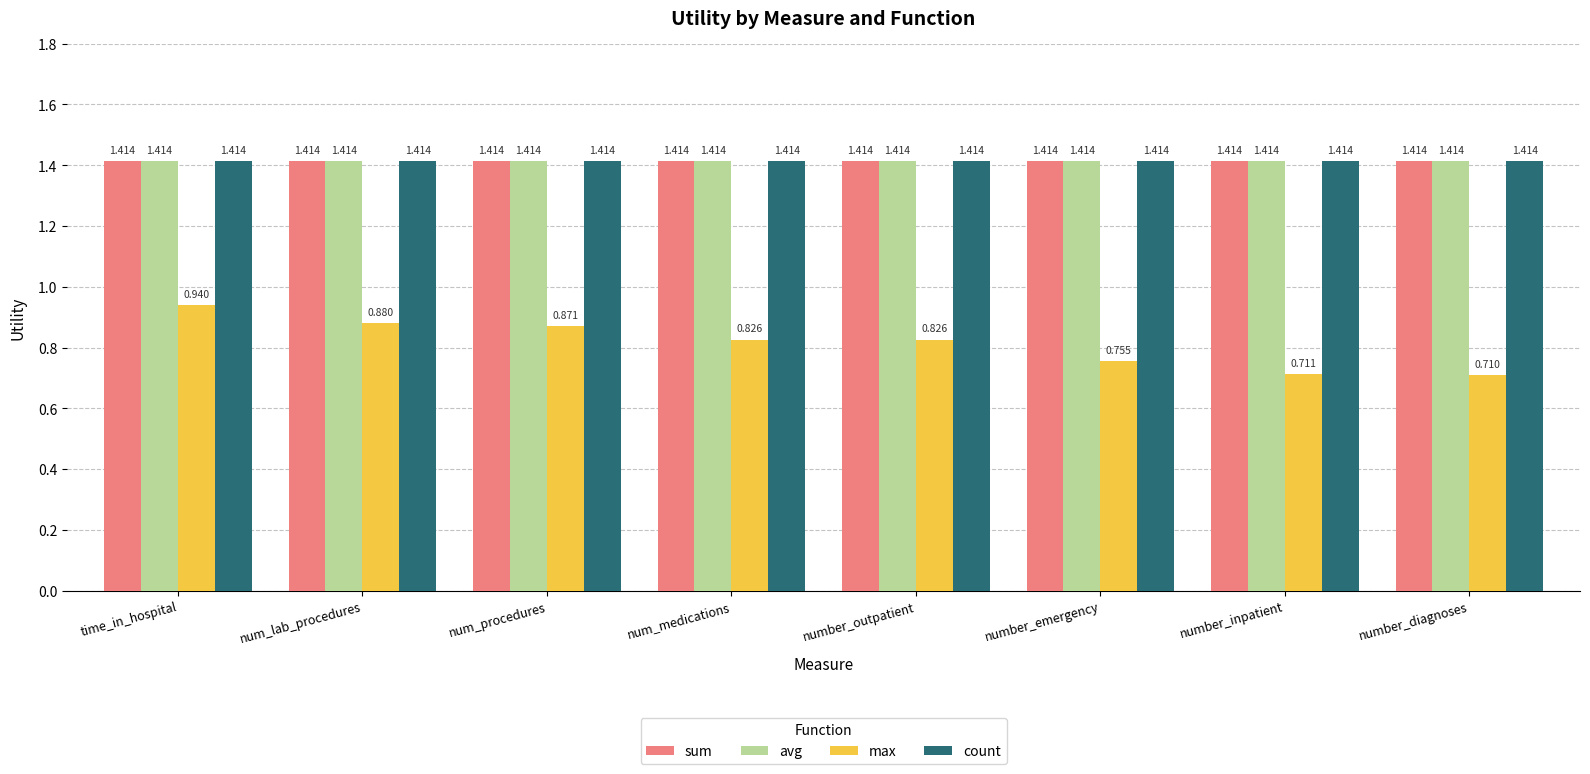

Which series has the largest range (max minus min)?

max